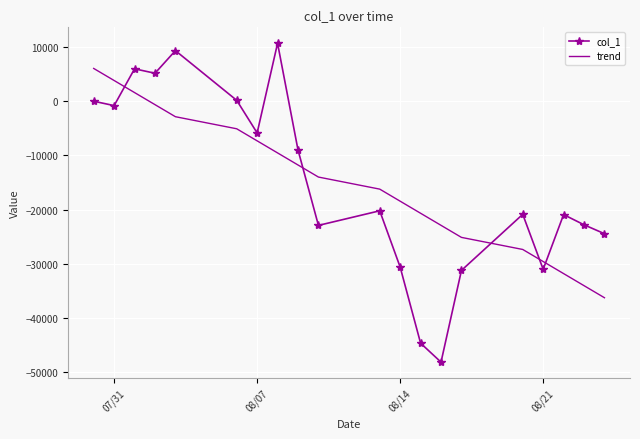

Rank the series by their maximum value, from highest to lowest.

col_1, trend